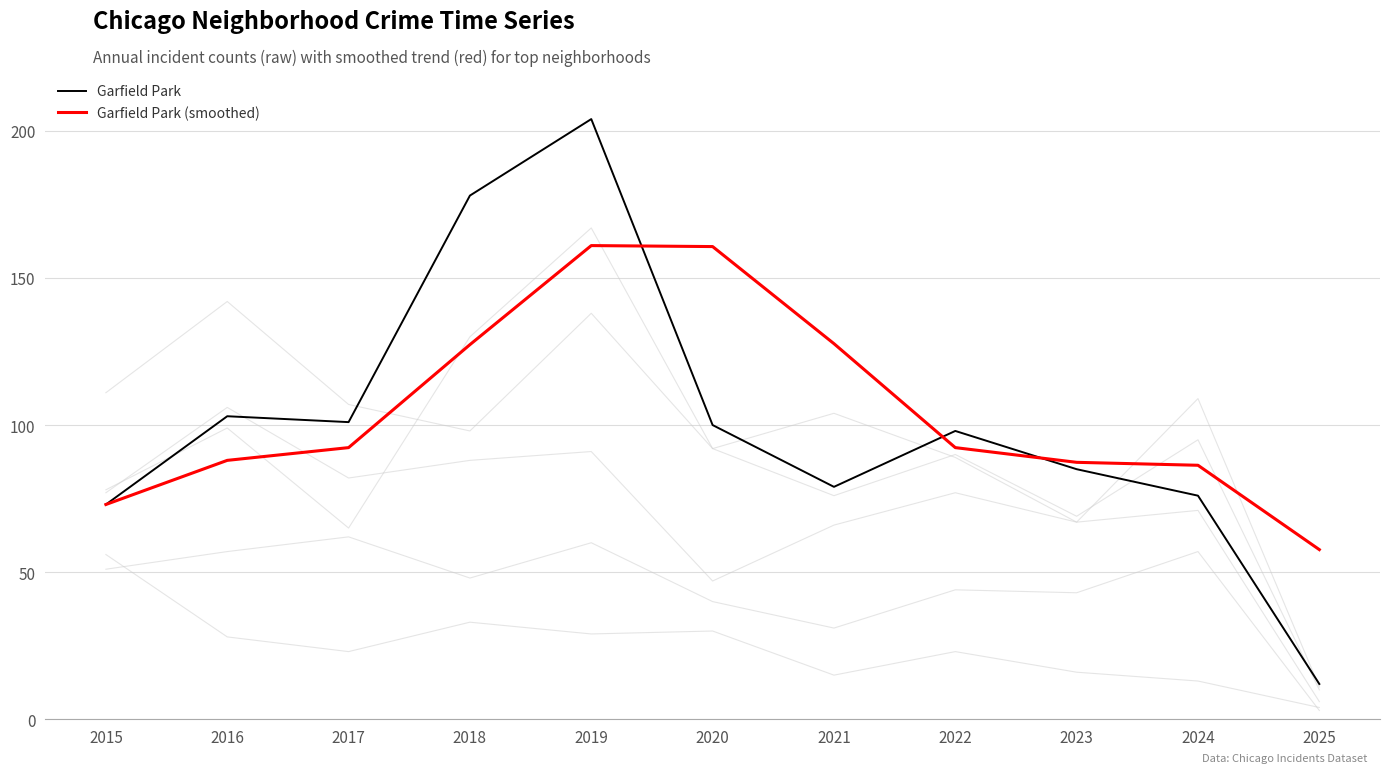

Is it true that Englewood equals 69 at 2023?

True